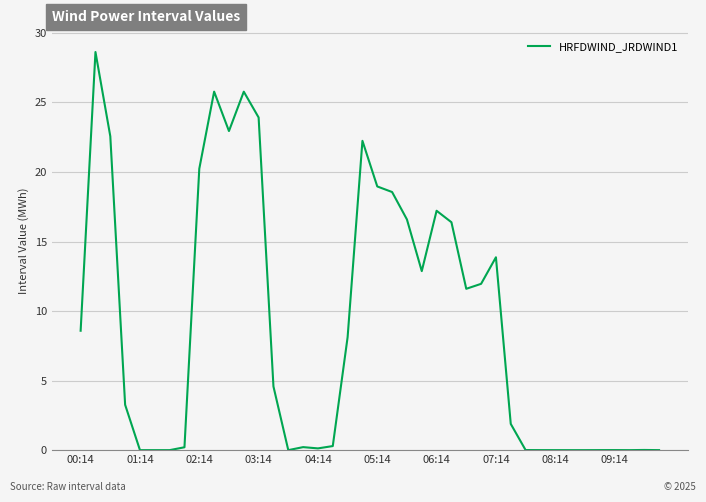

What is the greatest value displayed?

28.6